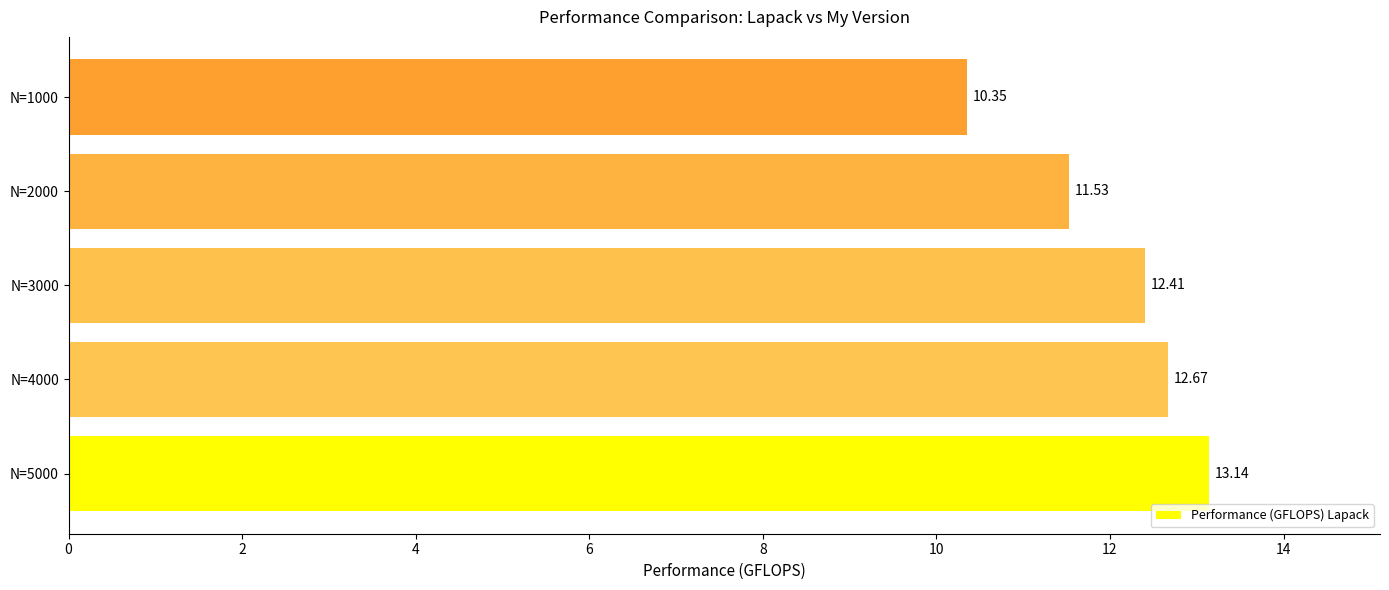

Between N=3000 and N=5000, which is larger?

N=5000